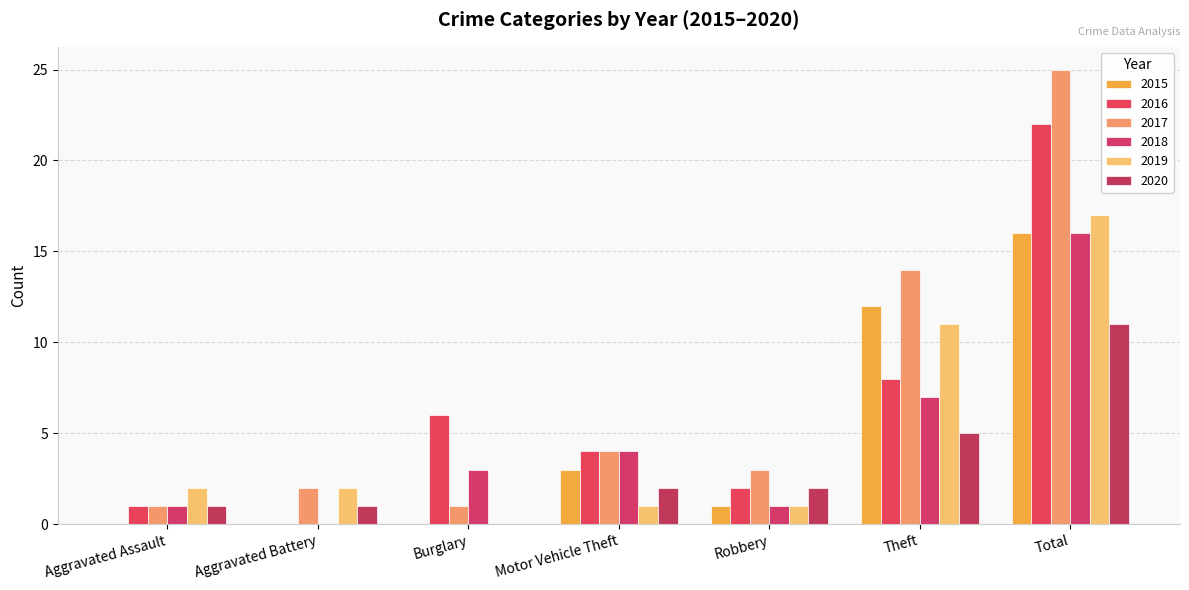

Which series has the largest total across all categories?

2017